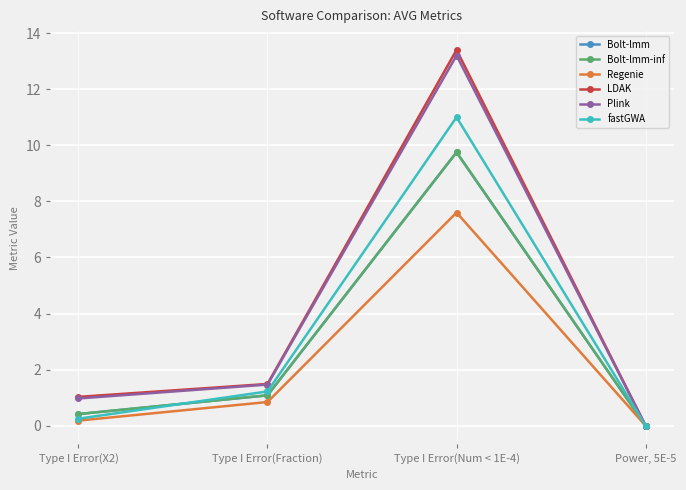

What is the difference between the second highest and minimum values in the LDAK series?

1.5